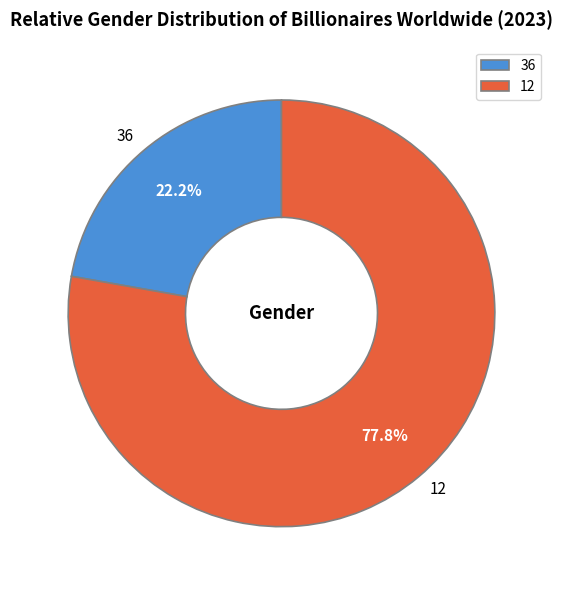

What is the smallest slice in the pie chart?

36